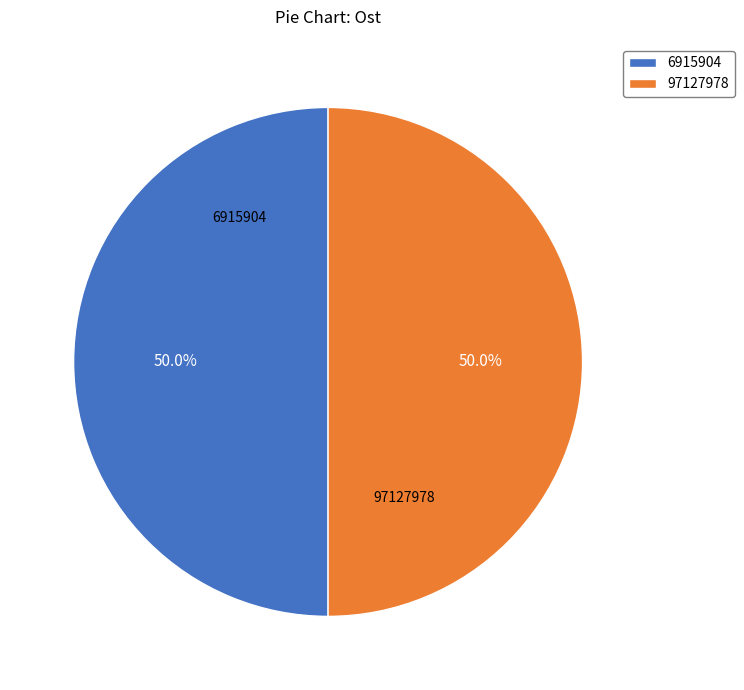

Approximately how many times larger is the value at 97127978 compared to 6915904?

1.0